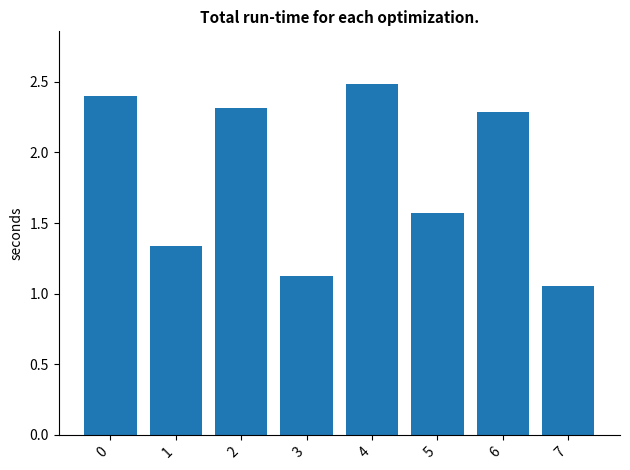

What is the value of the 7th bar from the left?

2.3